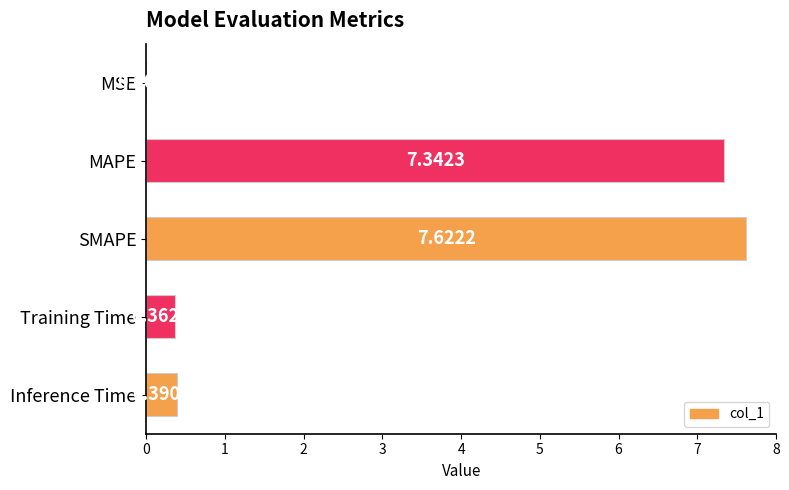

Which label corresponds to the largest value in the chart?

SMAPE